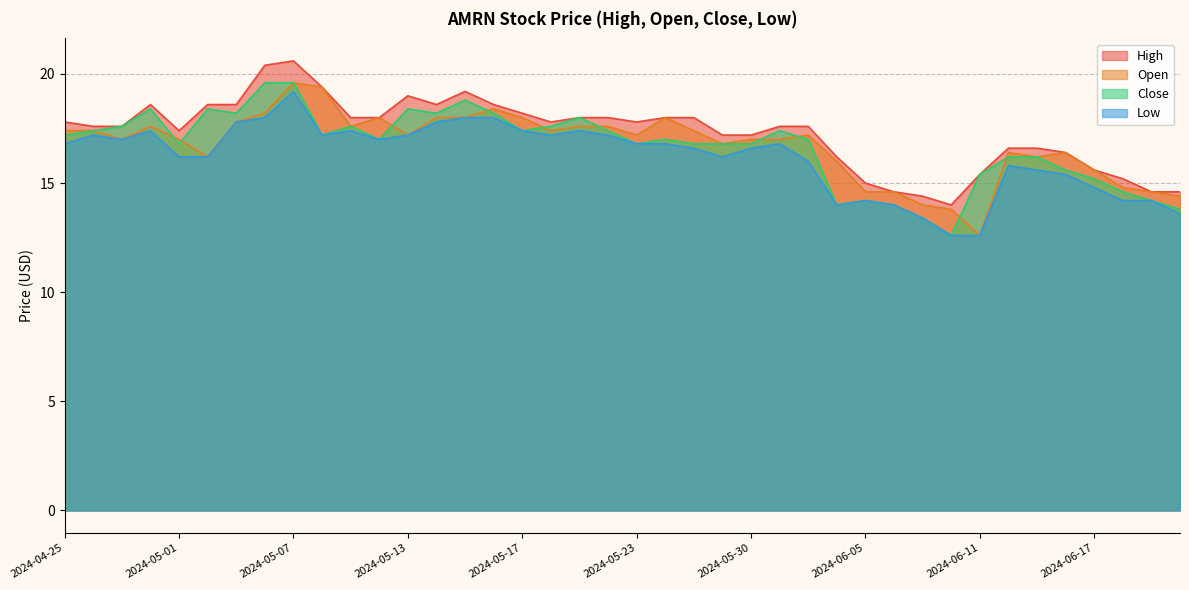

Count the number of categories in the chart.

40